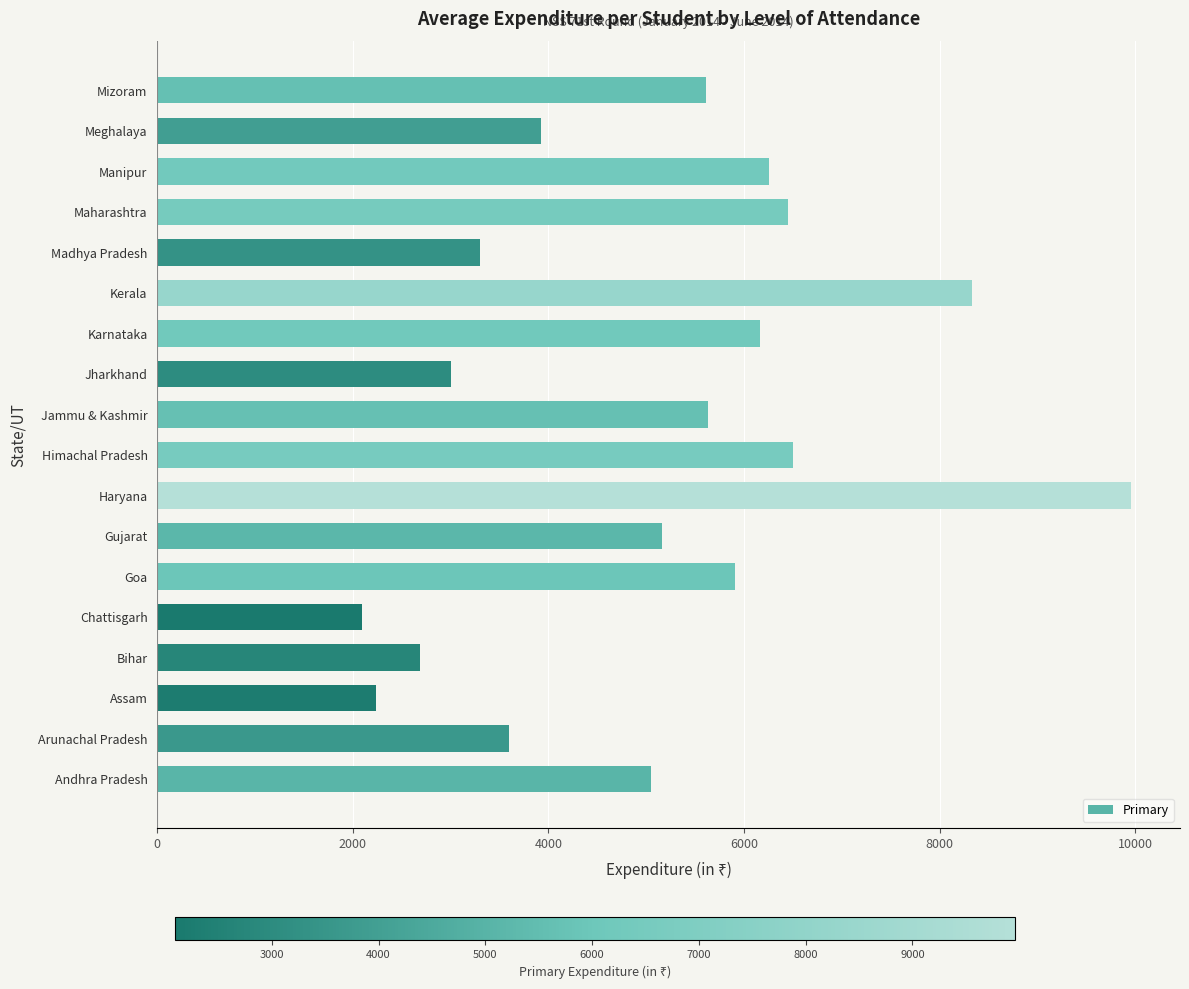

What is the greatest value displayed?

9960